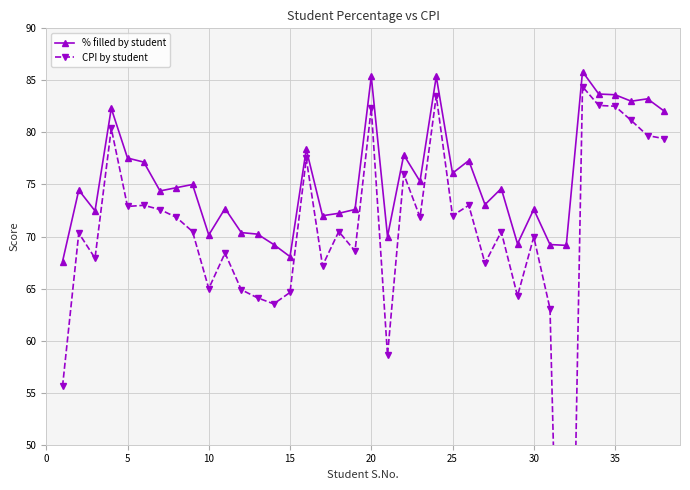

What is the highest value of the CPI by student series?

84.4